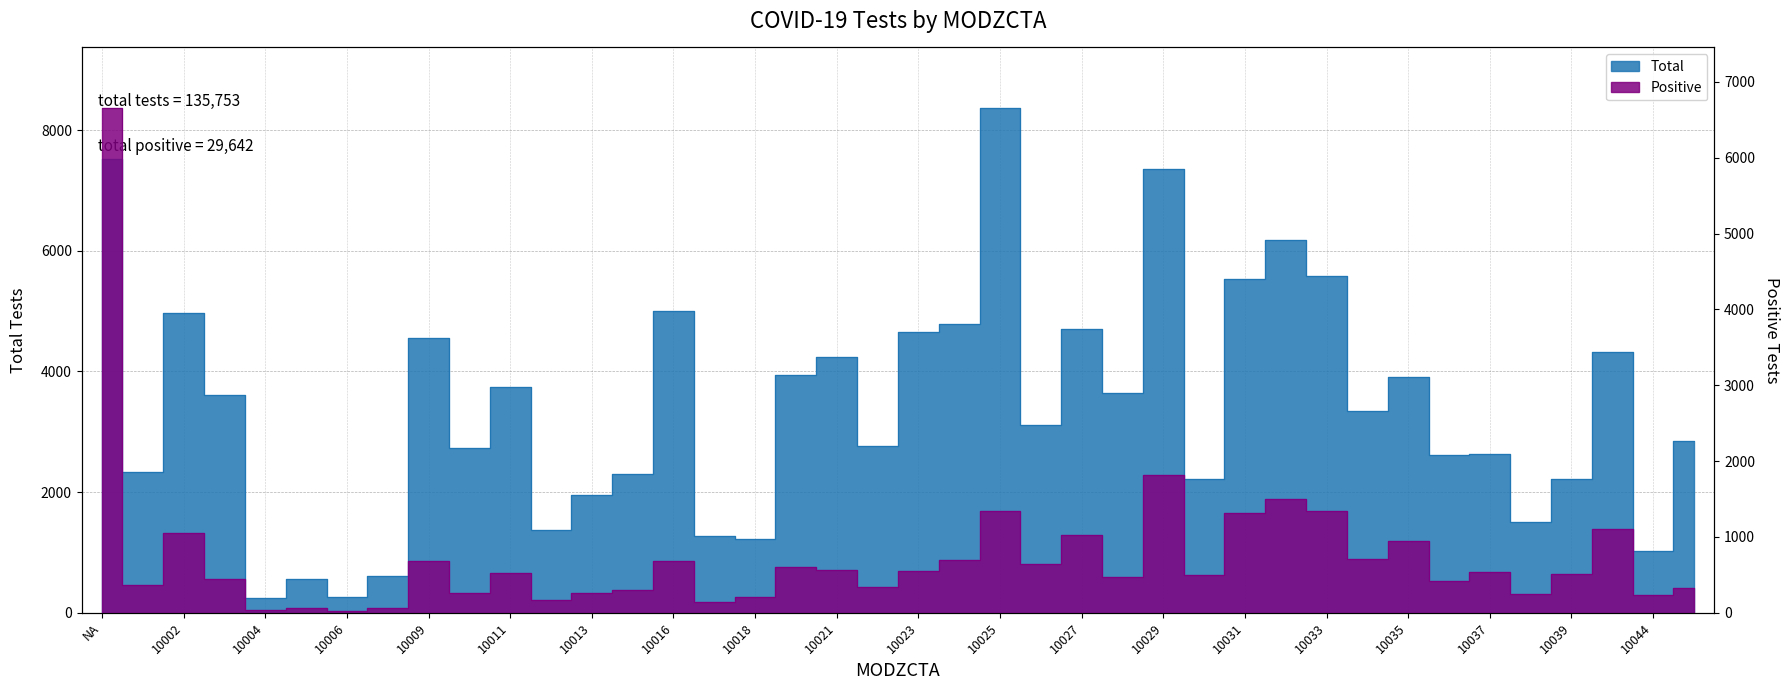

In Positive, how many points are lower than both neighbors (excluding endpoints)?

14